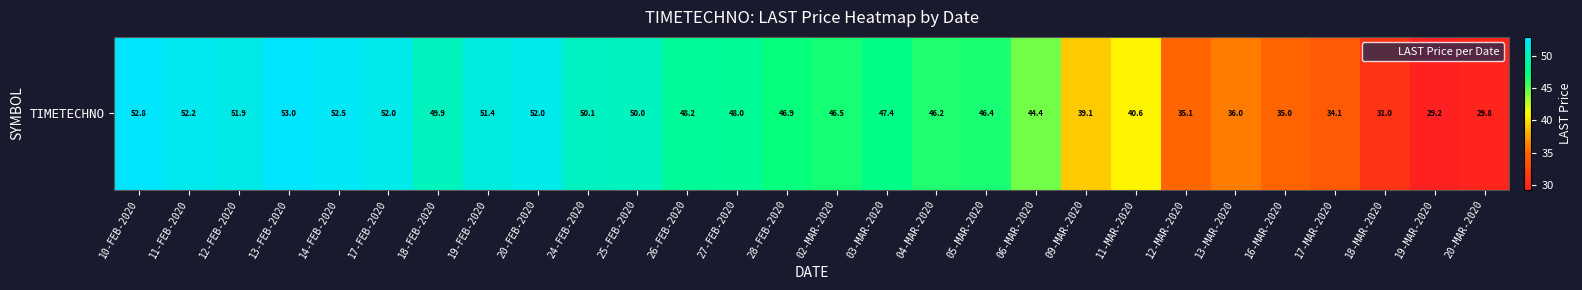

Reading right to left, what are all the values shown in this chart?

20-MAR-2020=29.8	19-MAR-2020=29.2	18-MAR-2020=31.0	17-MAR-2020=34.1	16-MAR-2020=35.0	13-MAR-2020=36.0	12-MAR-2020=35.1	11-MAR-2020=40.6	09-MAR-2020=39.1	06-MAR-2020=44.4	05-MAR-2020=46.4	04-MAR-2020=46.2	03-MAR-2020=47.4	02-MAR-2020=46.5	28-FEB-2020=46.9	27-FEB-2020=48.0	26-FEB-2020=48.2	25-FEB-2020=50.0	24-FEB-2020=50.1	20-FEB-2020=52.0	19-FEB-2020=51.4	18-FEB-2020=49.9	17-FEB-2020=52.0	14-FEB-2020=52.5	13-FEB-2020=53.0	12-FEB-2020=51.9	11-FEB-2020=52.2	10-FEB-2020=52.8